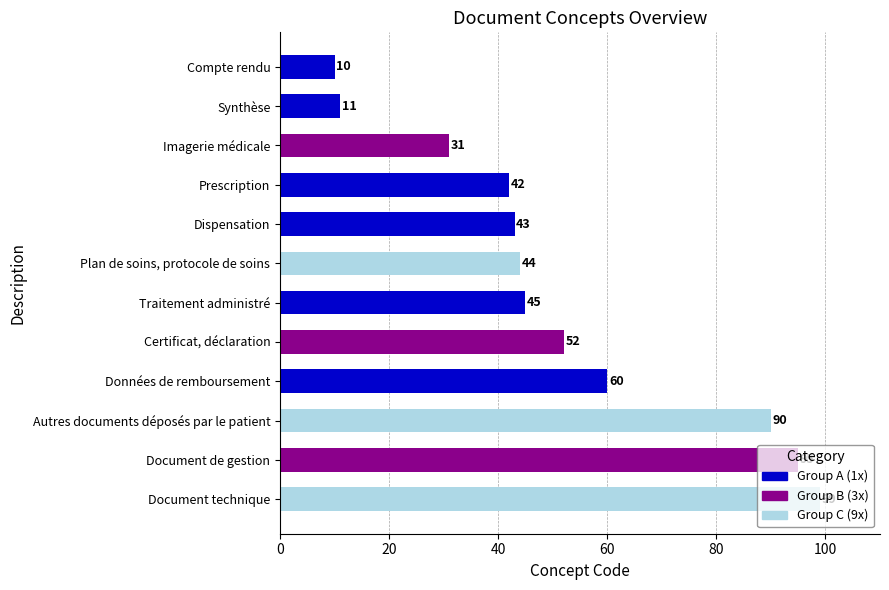

How many bars are there in total?

12